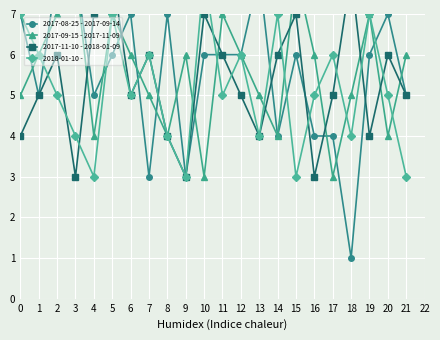

Is this an area chart (filled region under the line)?

No